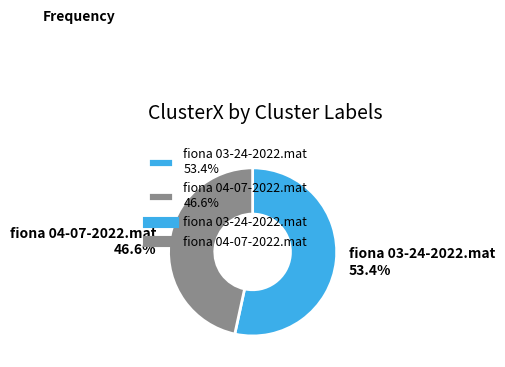

To the nearest percent, what portion does fiona 04-07-2022.mat represent?

47%